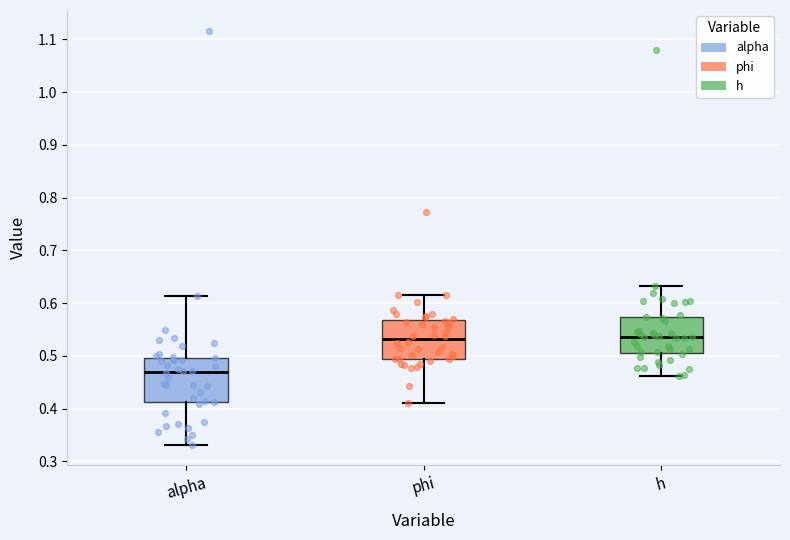

Which box is the tallest, from its lower edge to its upper edge?

alpha